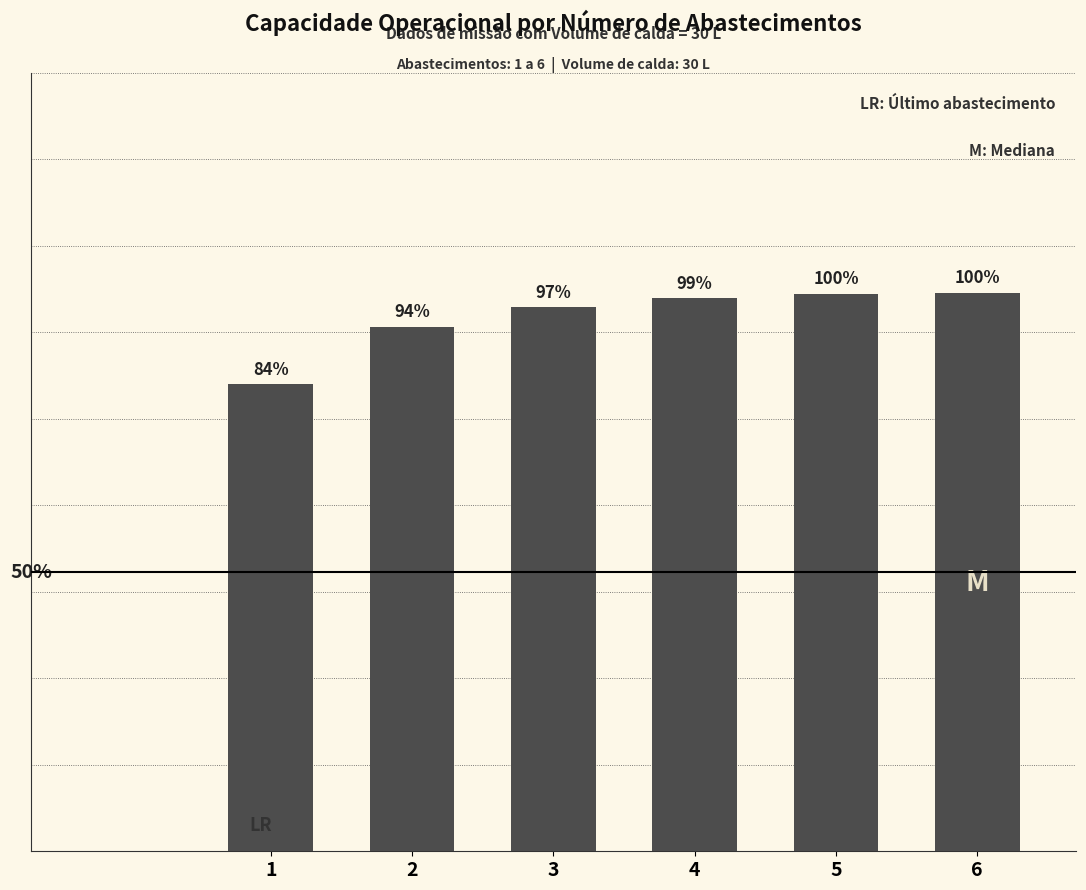

What is the difference between the second highest and minimum values?

0.8